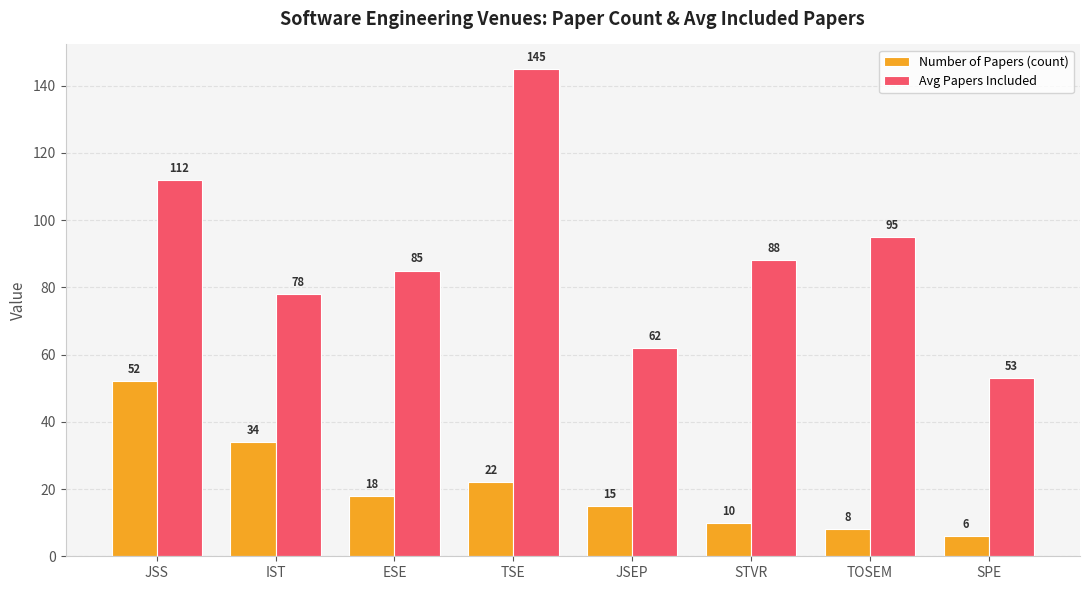

Rank the series by their average value, from lowest to highest.

Number of Papers (count), Avg Papers Included